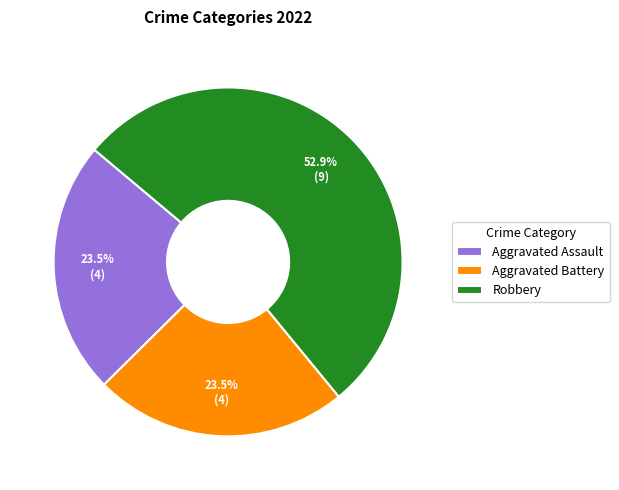

Does Robbery represent more than half of the total?

Yes